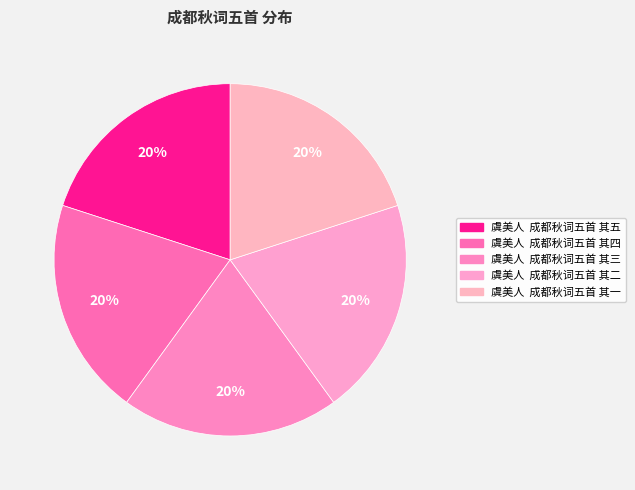

How many slices are in this pie chart?

5